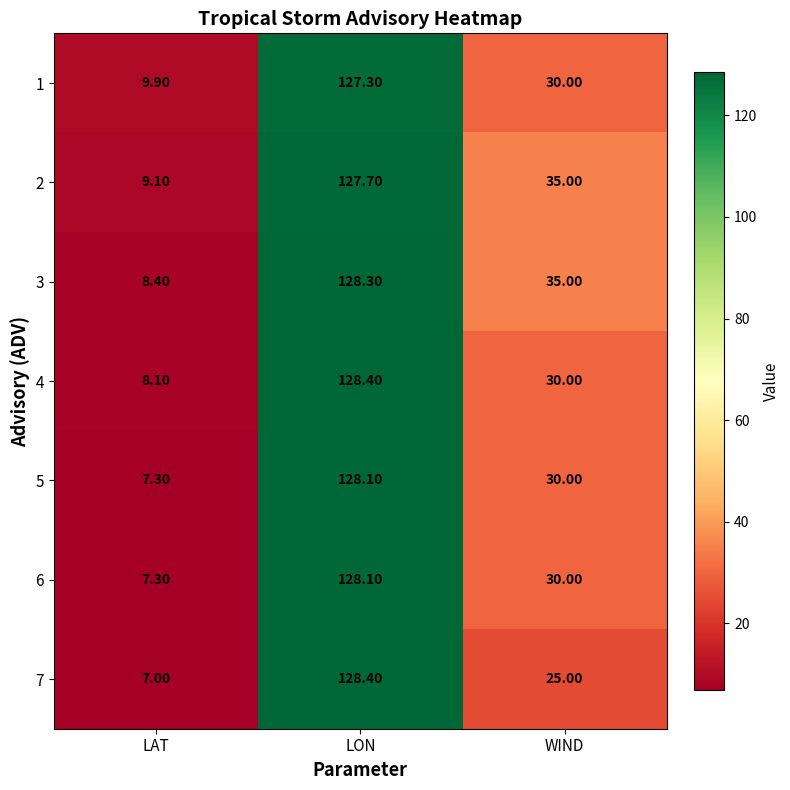

What is the total value across all series at LAT?

57.1